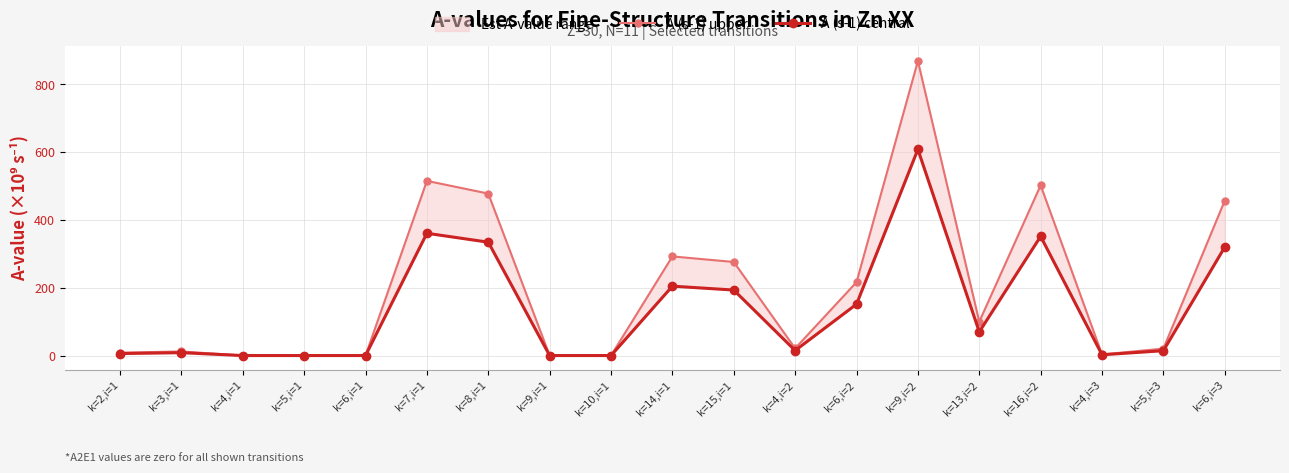

Where is the first local maximum for A (s-1) central?

k=3,i=1